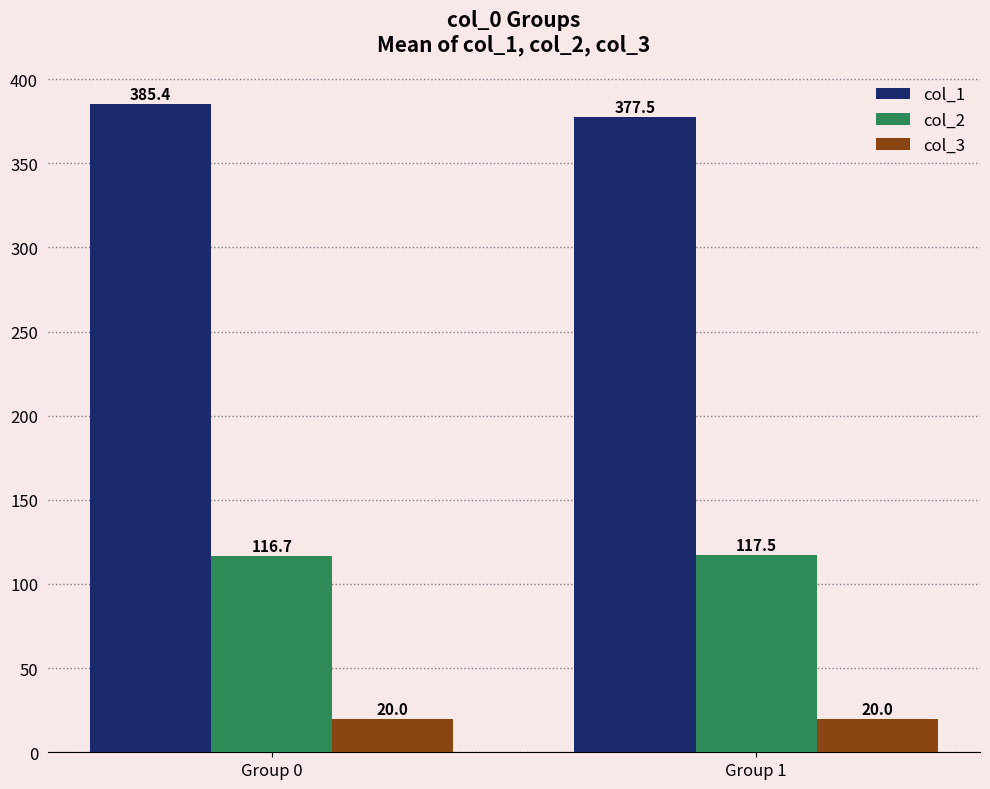

Does the chart contain stacked bars?

No